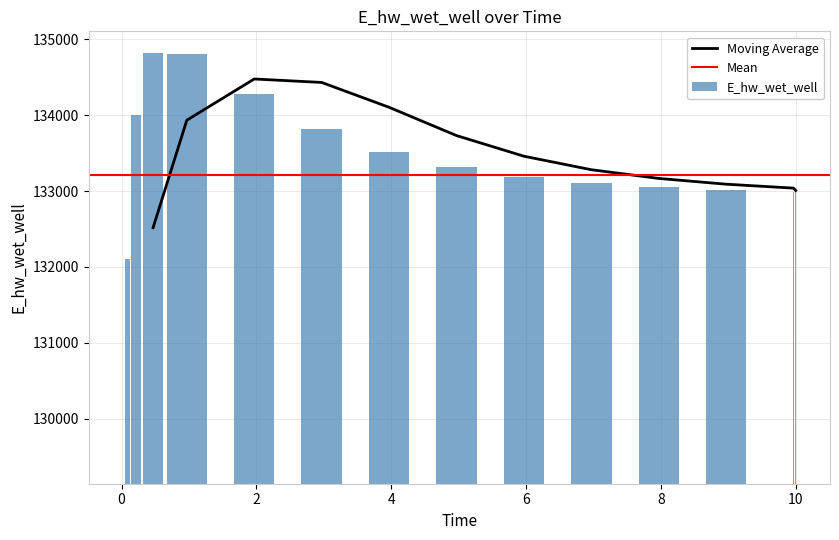

What is the maximum value for Moving Average?

134477.2